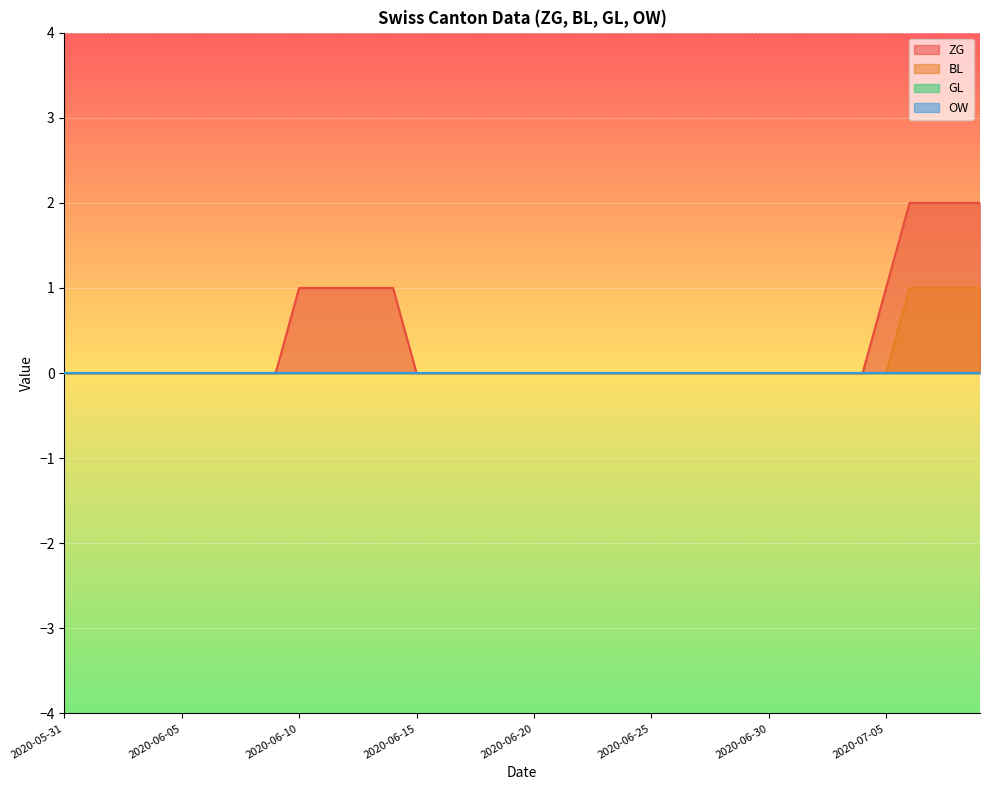

The value of ZG at 2020-06-09 is 0. True or false?

True